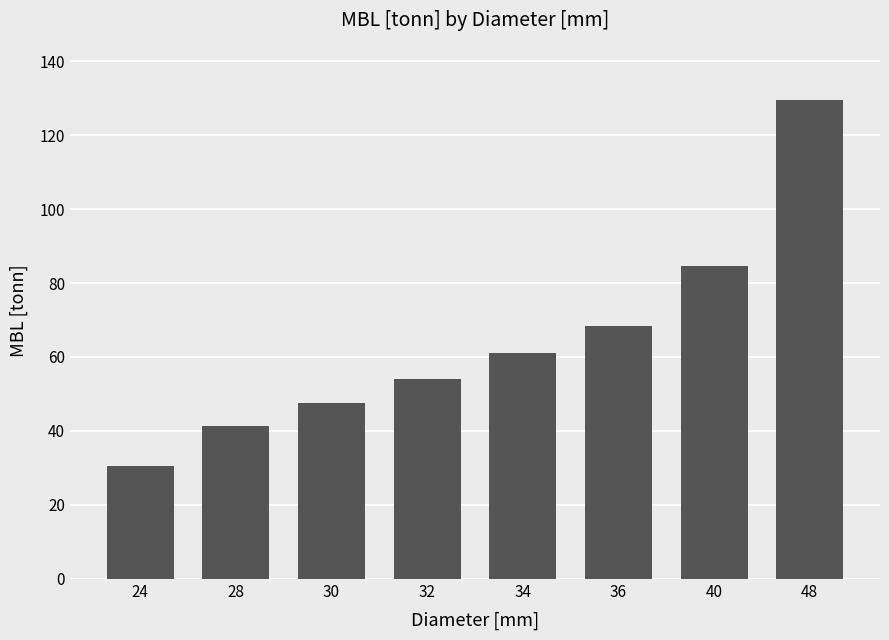

The chart shows a value of 54.1 at 32. True or false?

True